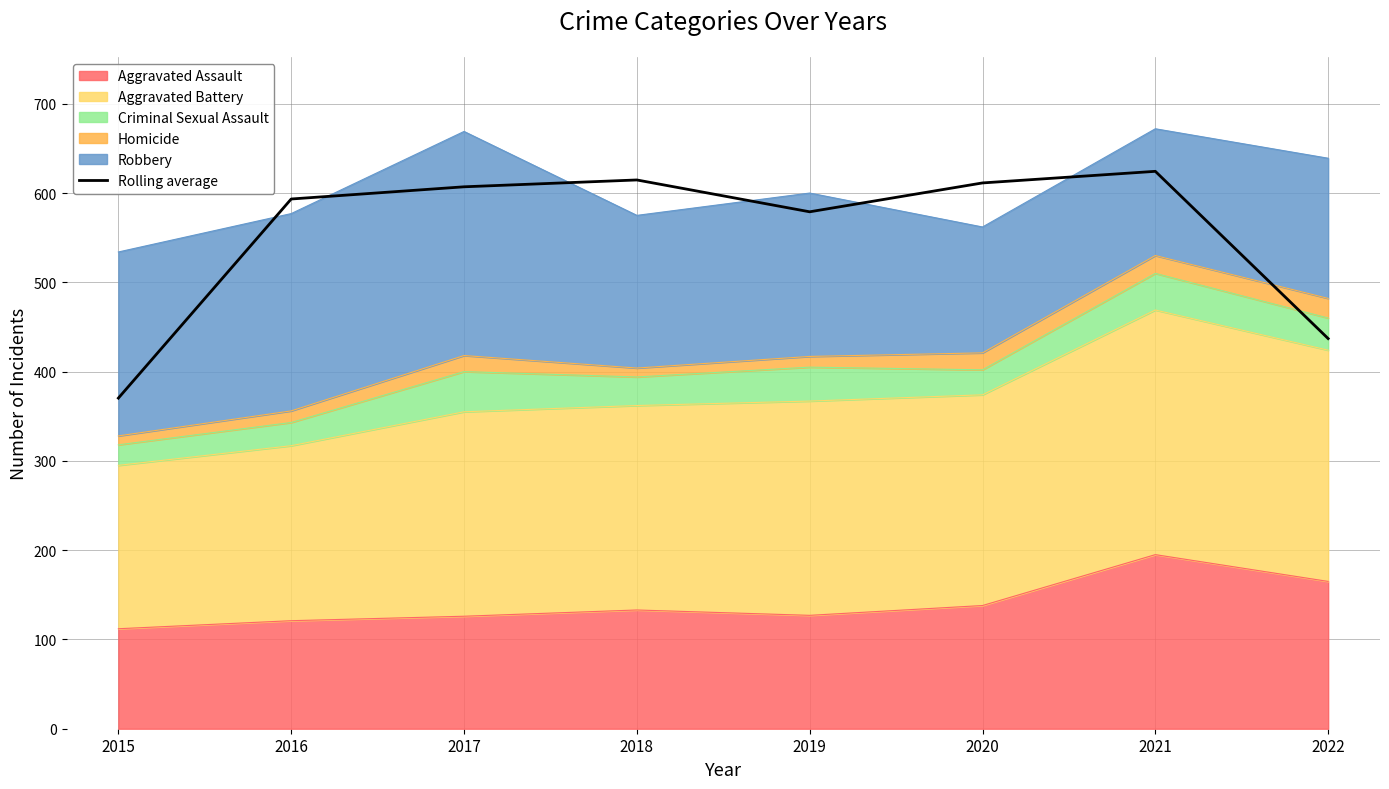

What is the sum of all values?

4437.0